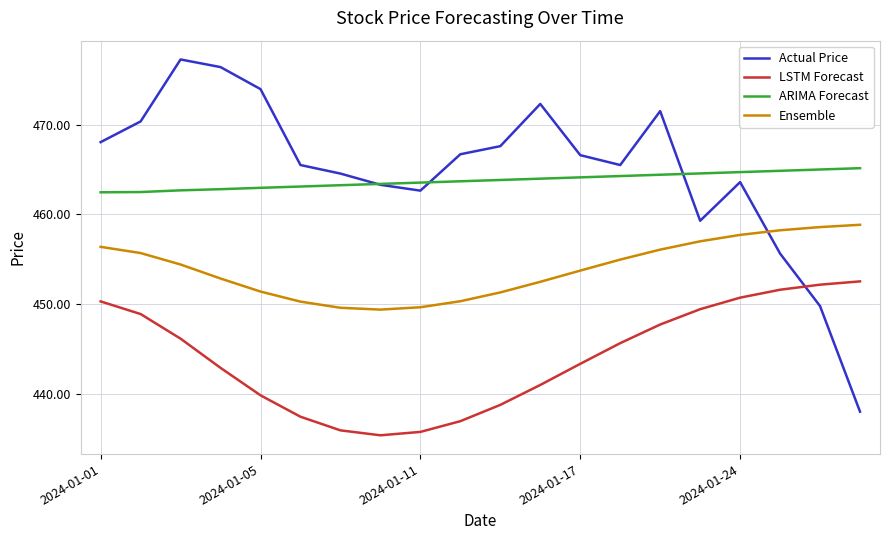

What are all the series names shown in the legend?

Actual Price, LSTM Forecast, ARIMA Forecast, Ensemble